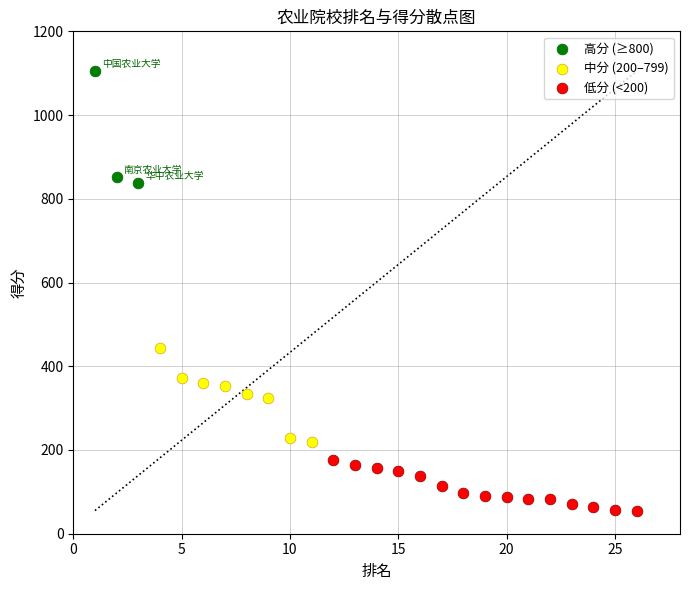

Which series contains the lowest Y value?

低分 (<200)